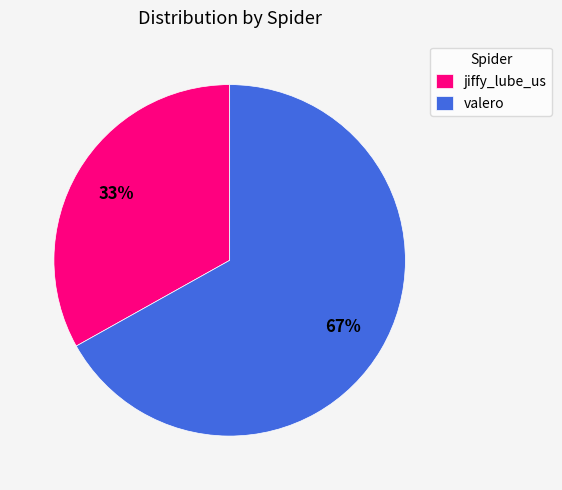

Is valero the majority of the pie?

Yes